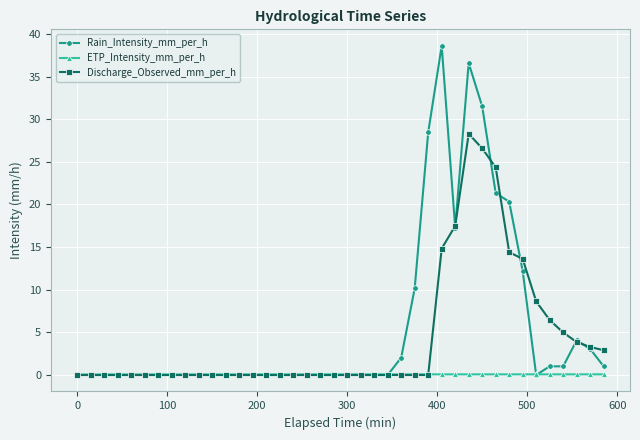

What is the highest value of the Rain_Intensity_mm_per_h series?

38.6